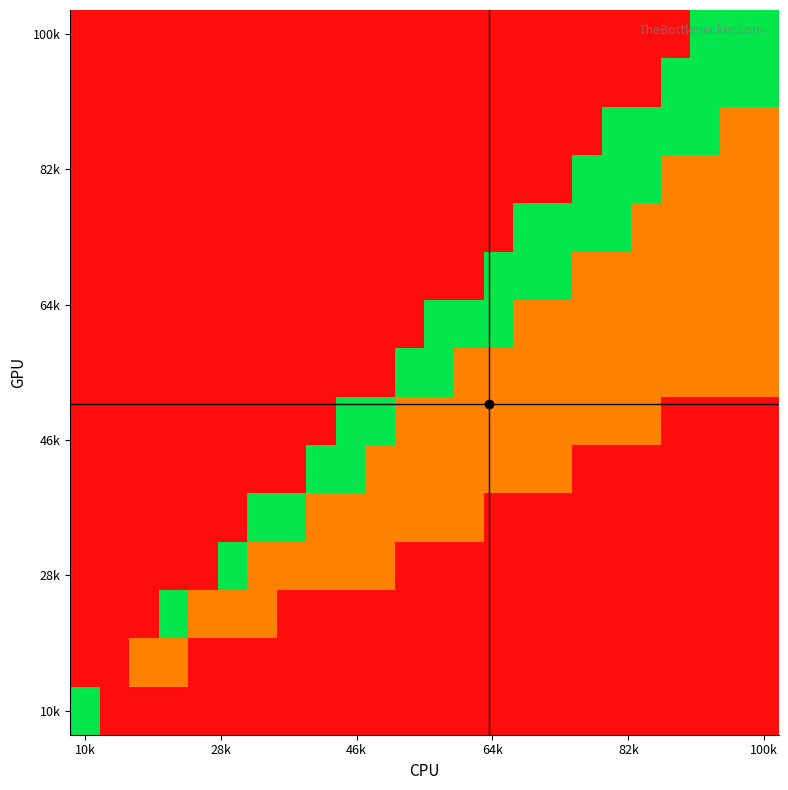

Which category has the lowest value across all series?

10k